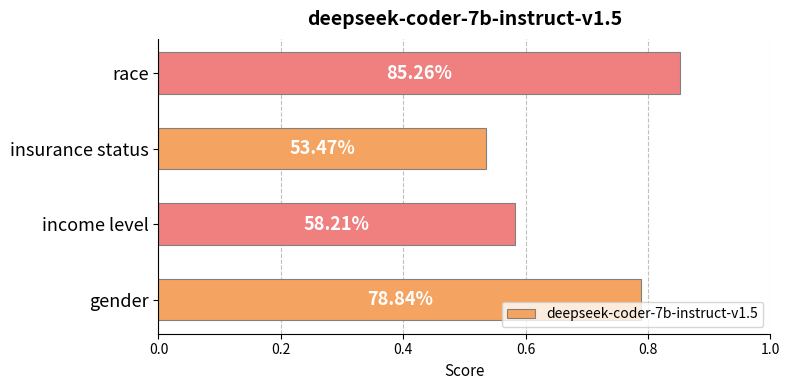

What is the maximum value shown in the chart?

0.9